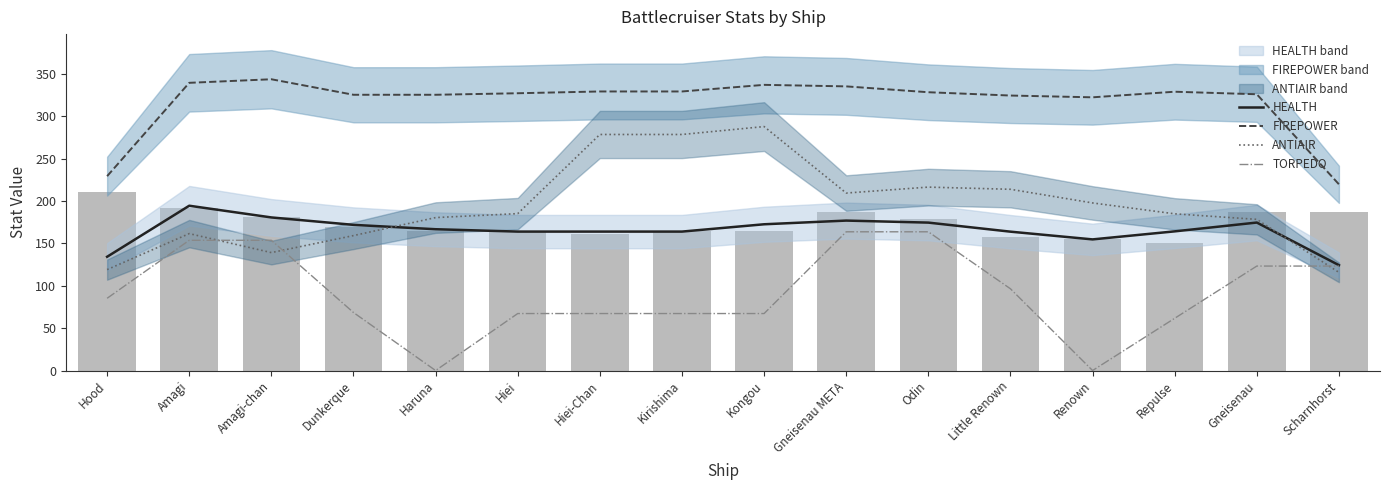

The TORPEDO series shows 31.2 at Little Renown. True or false?

False